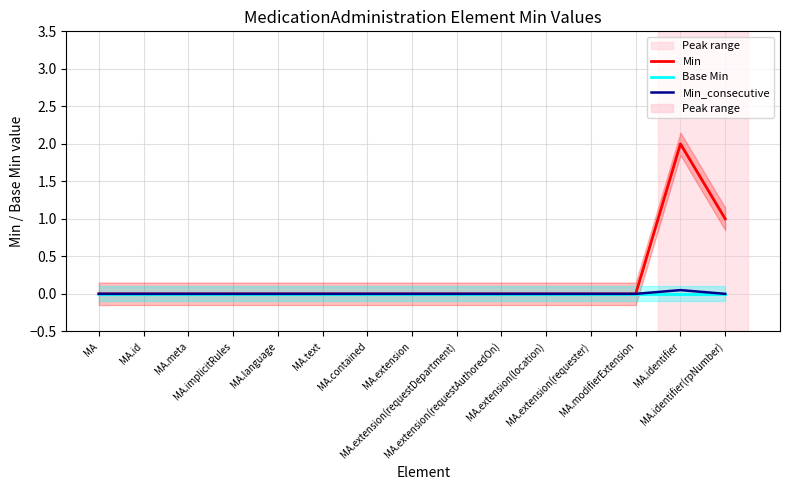

How many distinct data groups are displayed?

3